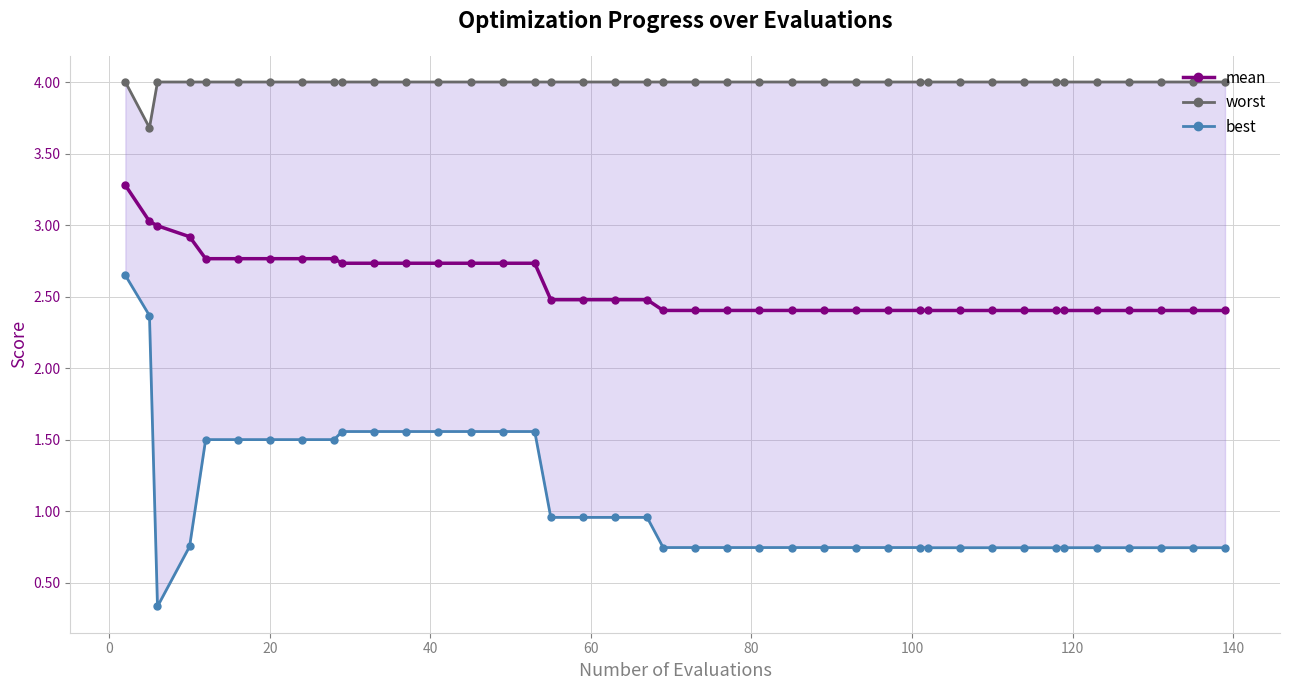

What is the highest value of the mean series?

3.3